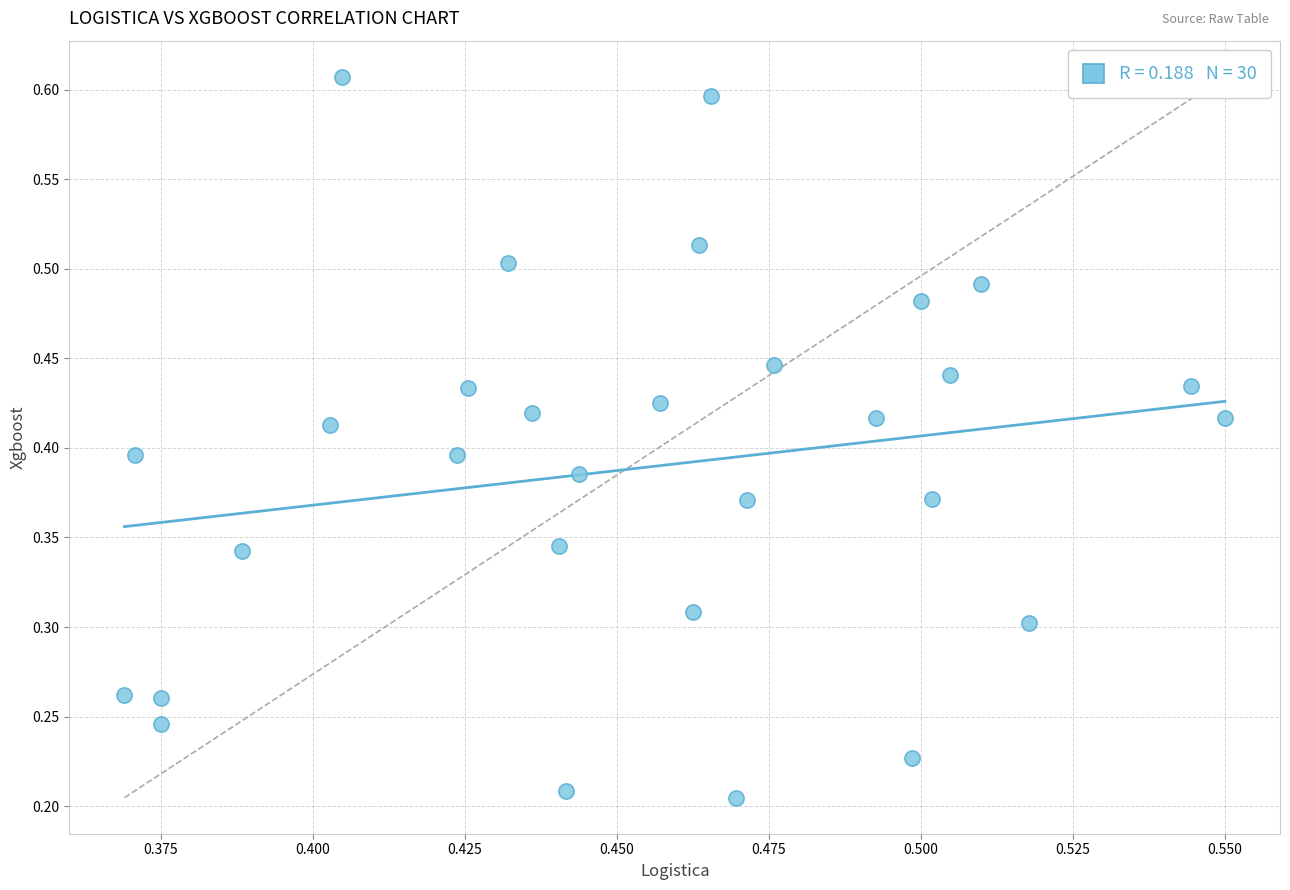

How many points are shown in the scatter plot?

30